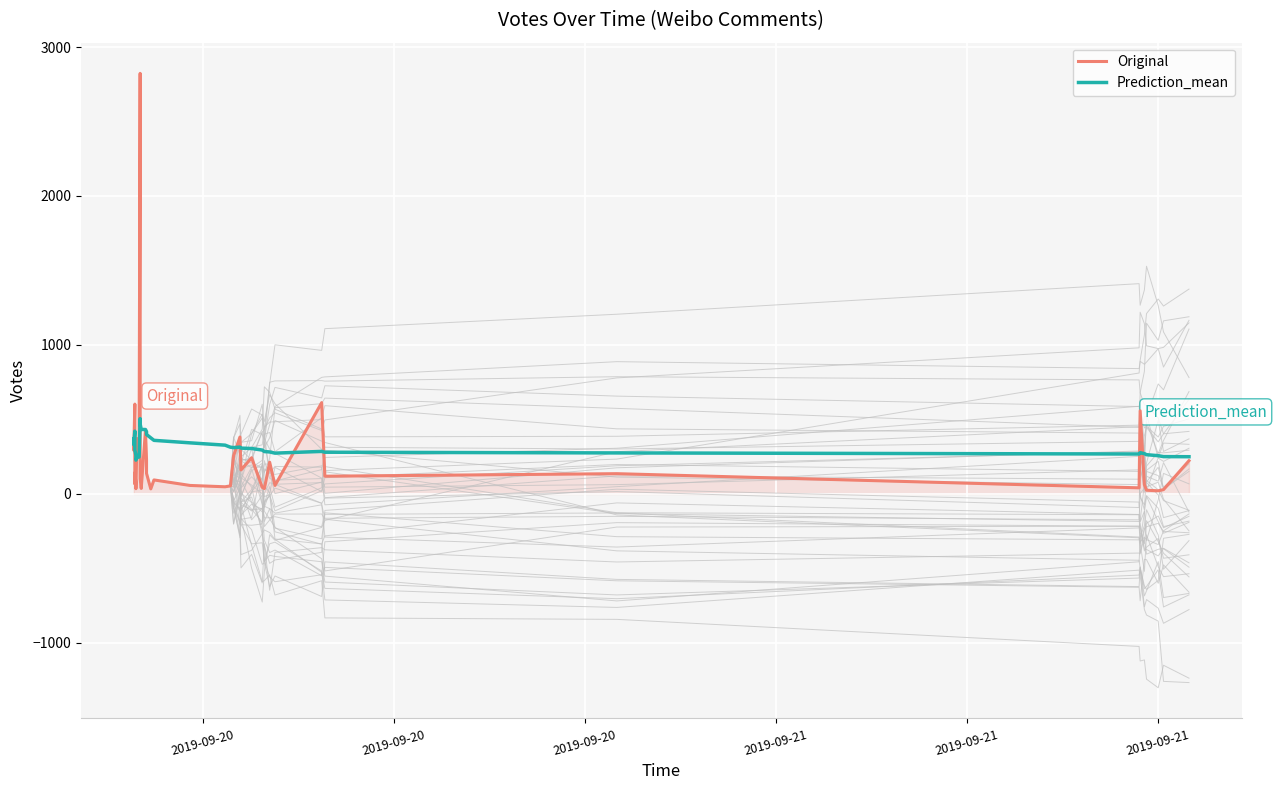

What is the average value of the Original series?

249.8